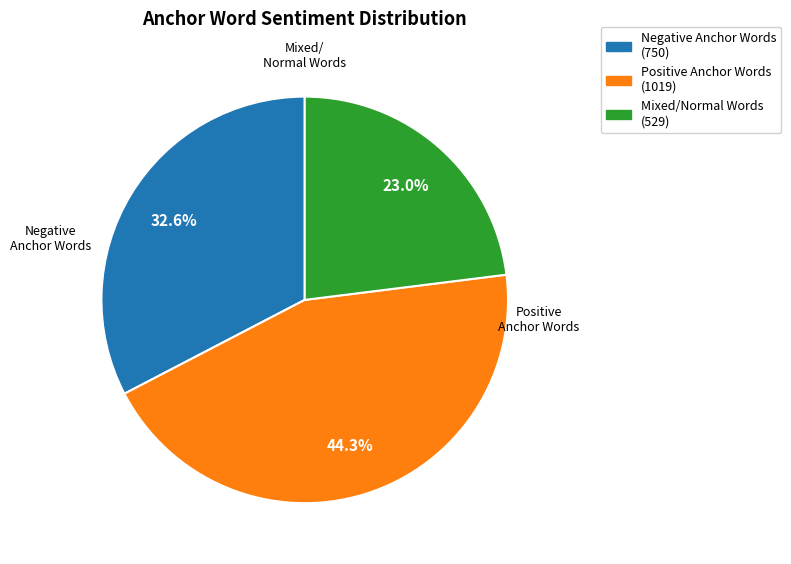

How many segments does this pie chart have?

3